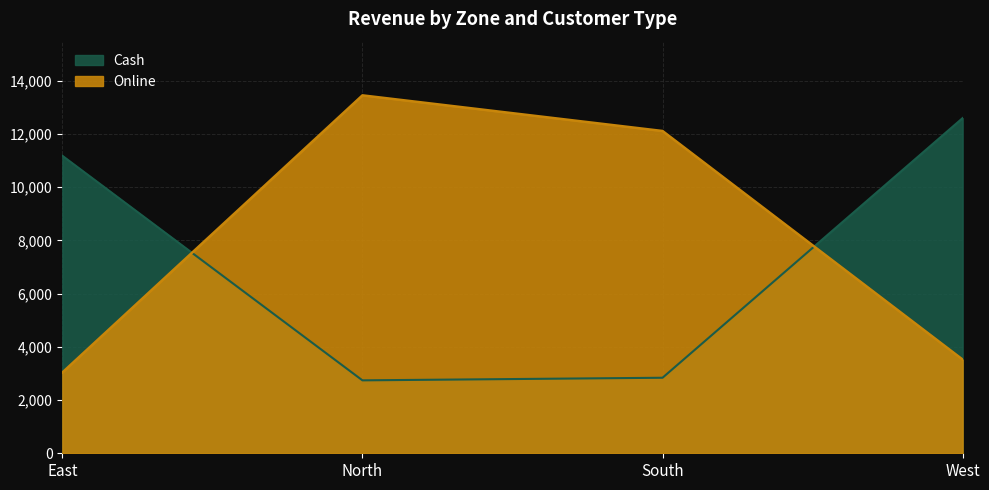

Which category has the lowest value across all series?

North